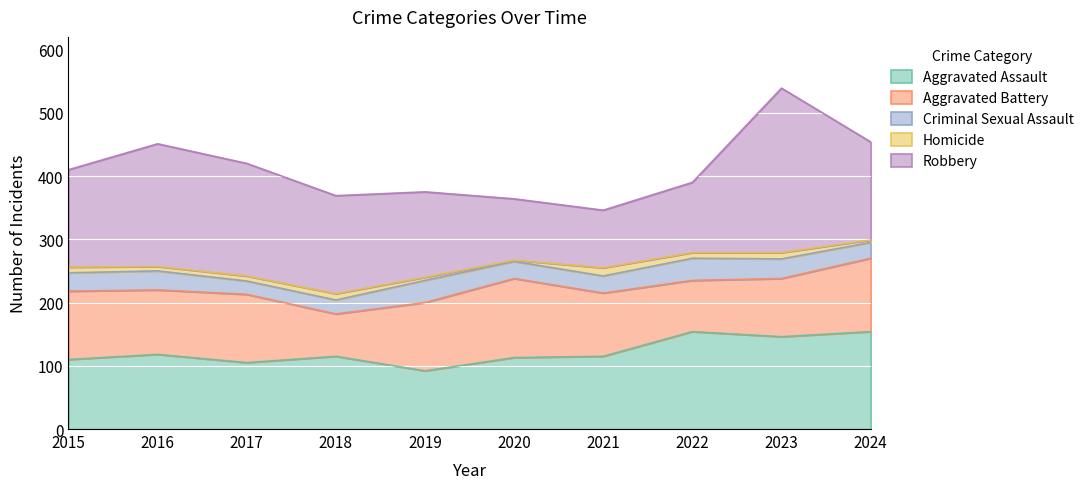

Which category has the lowest value in the Aggravated Assault series?

2019